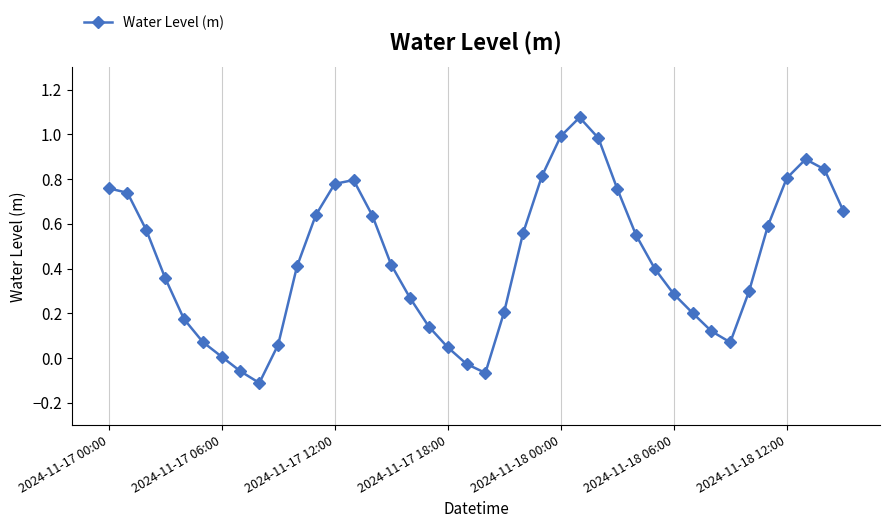

What is the difference between the maximum and minimum values?

1.2